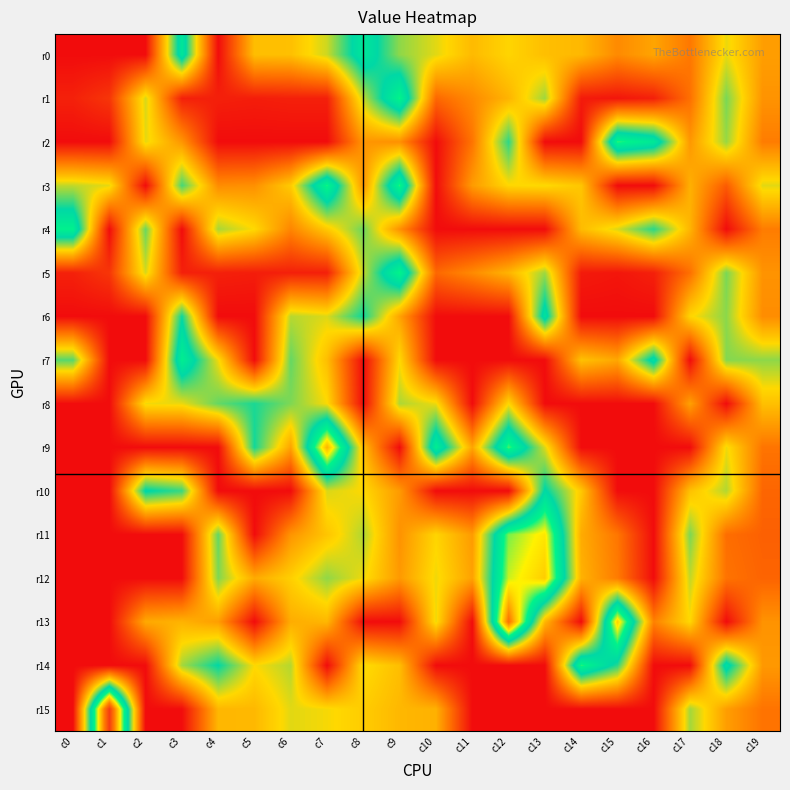

Which label corresponds to the smallest value in the chart?

c0